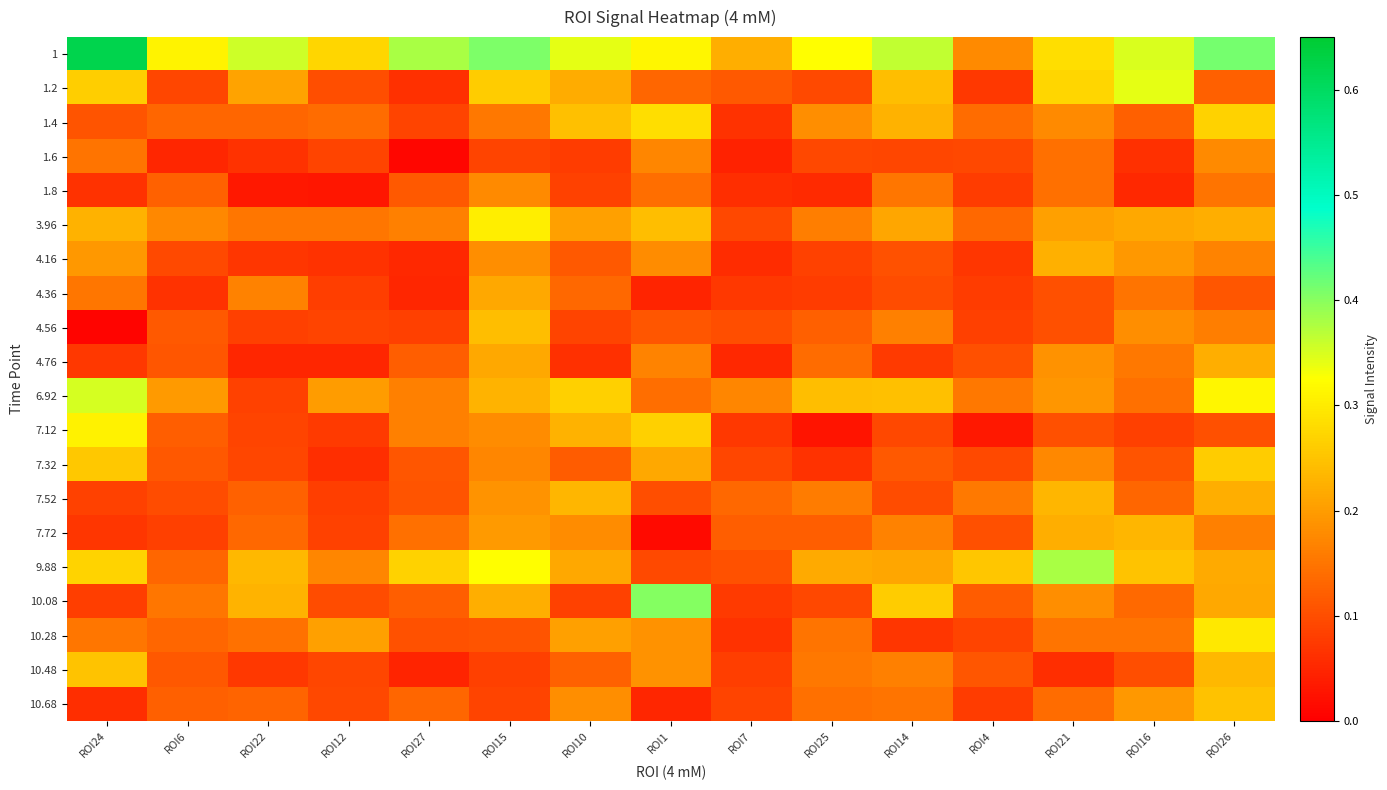

Which series has the largest range (max minus min)?

1